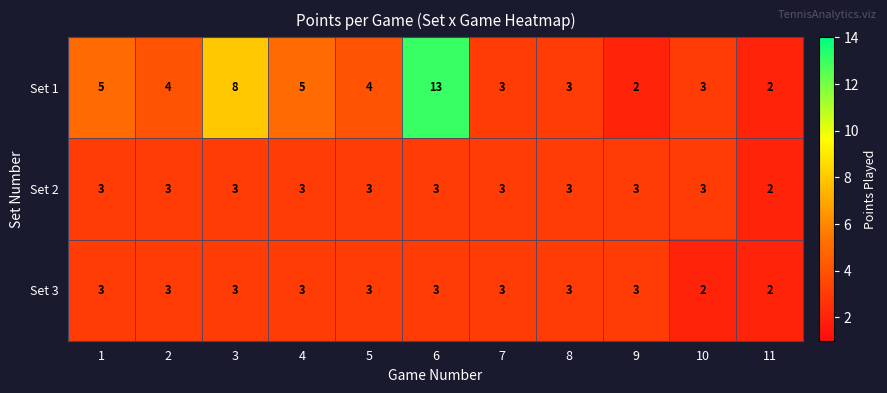

The value of Set 3 at 4 is 4. True or false?

False